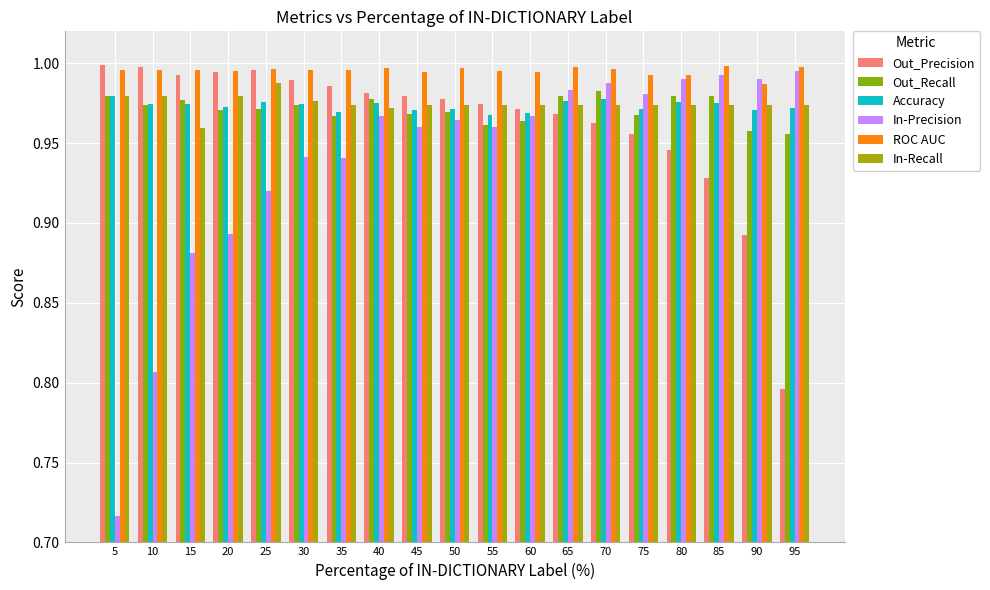

How many bars are there in total?

114